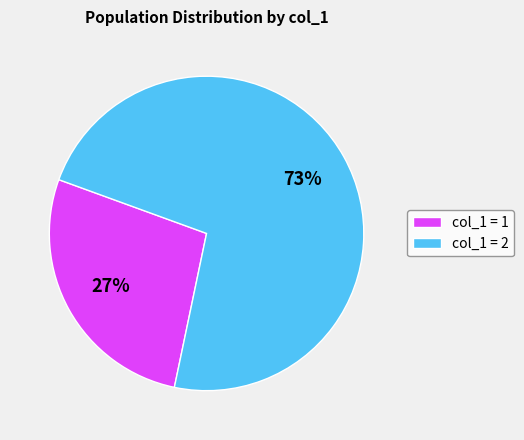

Which has a higher value, col_1 = 2 or col_1 = 1?

col_1 = 2